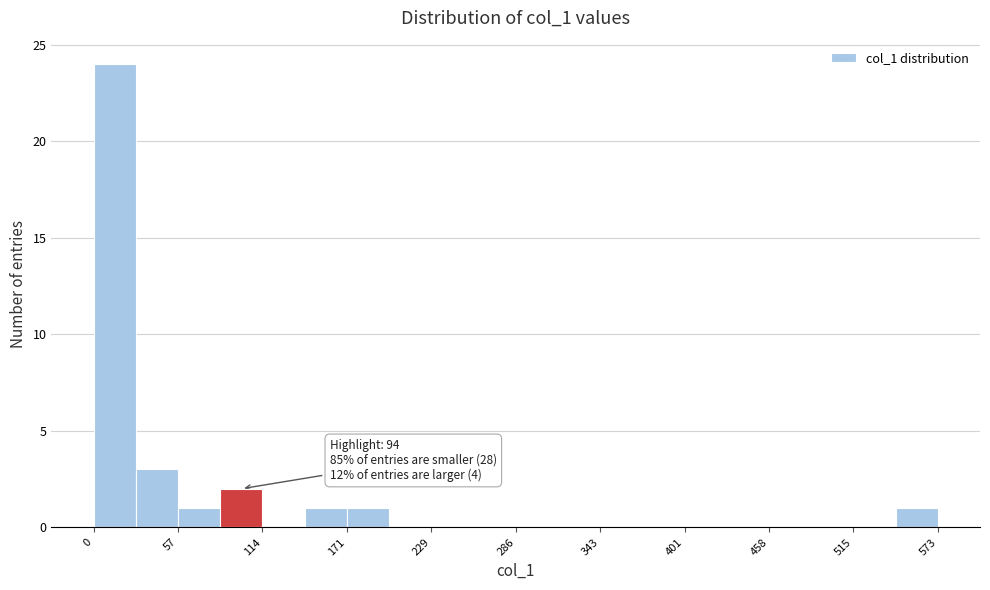

Around what value on the x-axis is the tallest bar? Give the approximate position of its centre, as read against the axis.

10